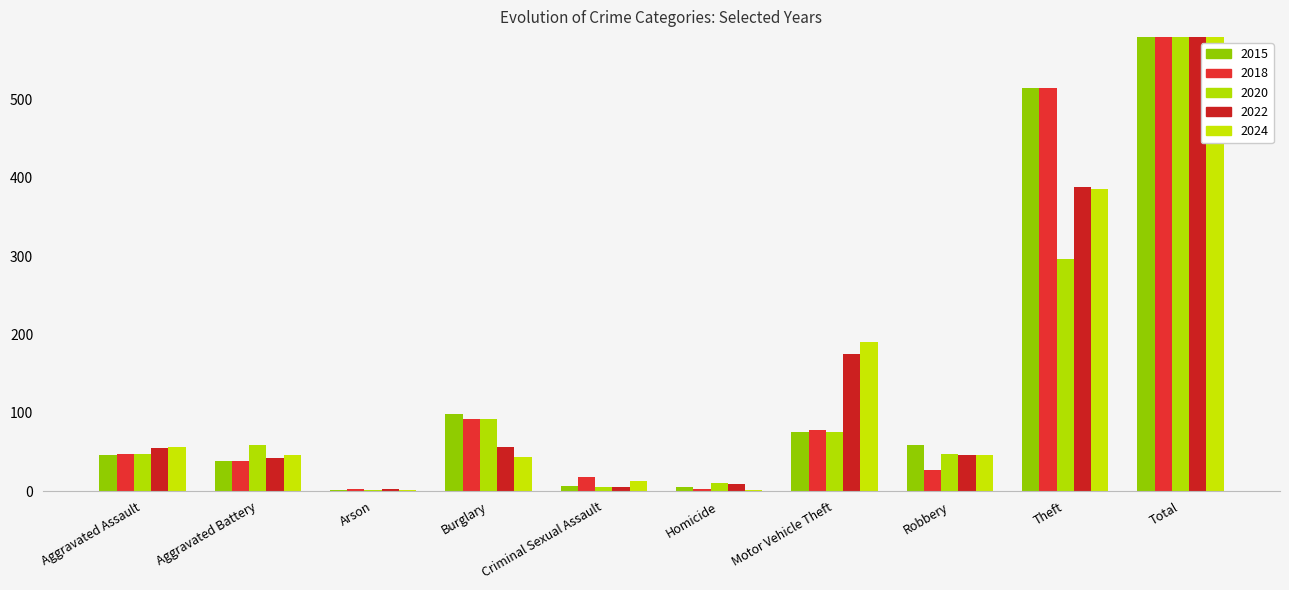

What is the label of the 3rd bar from the right?

Robbery